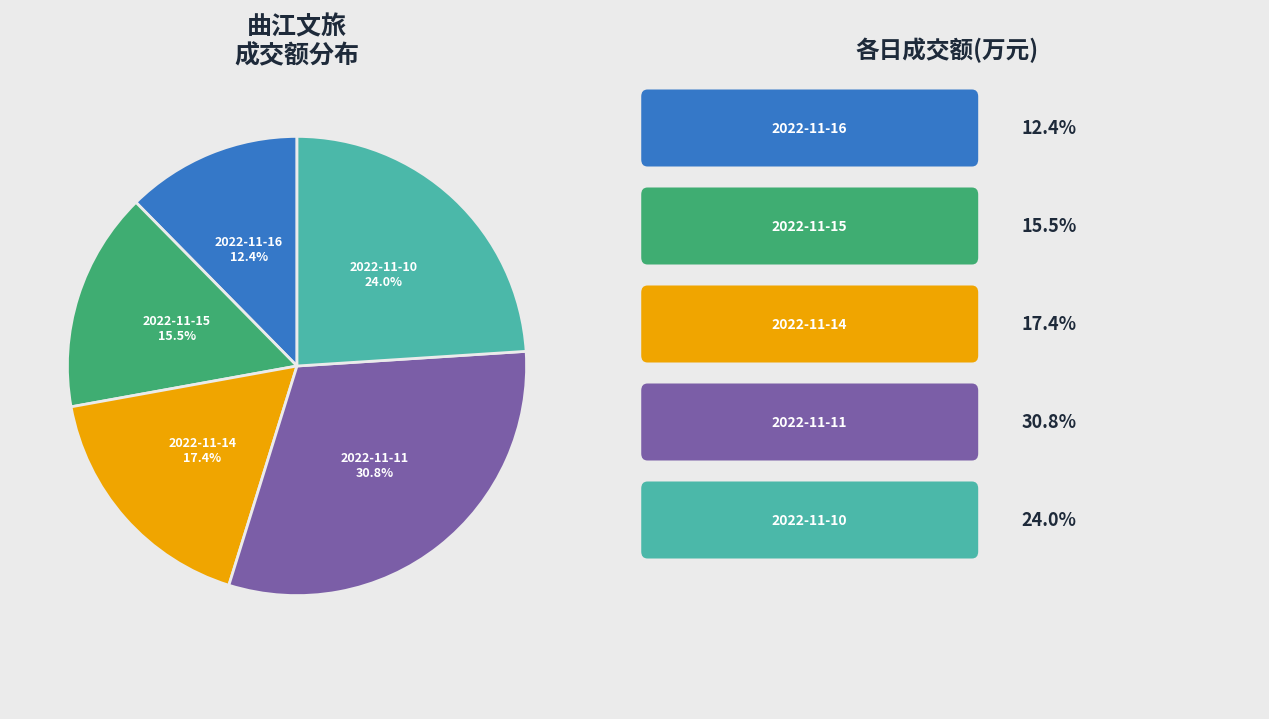

Is there a majority slice in this chart?

No